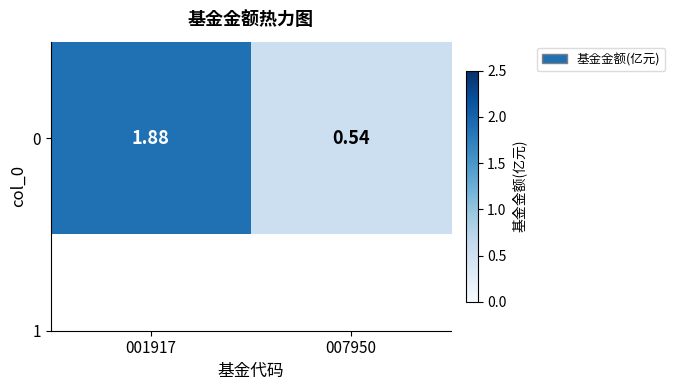

What is the ratio of the value at 007950 to the value at 001917?

0.3